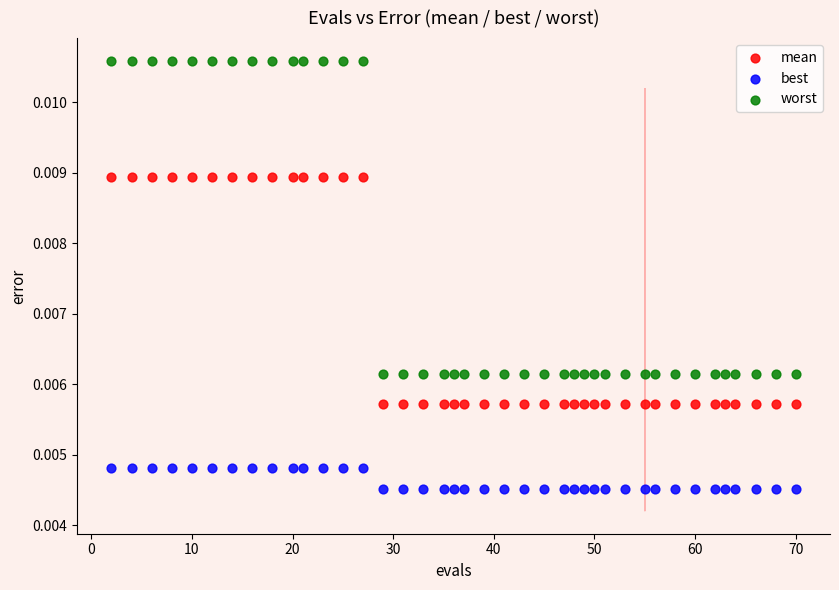

Which series contains the lowest Y value?

best